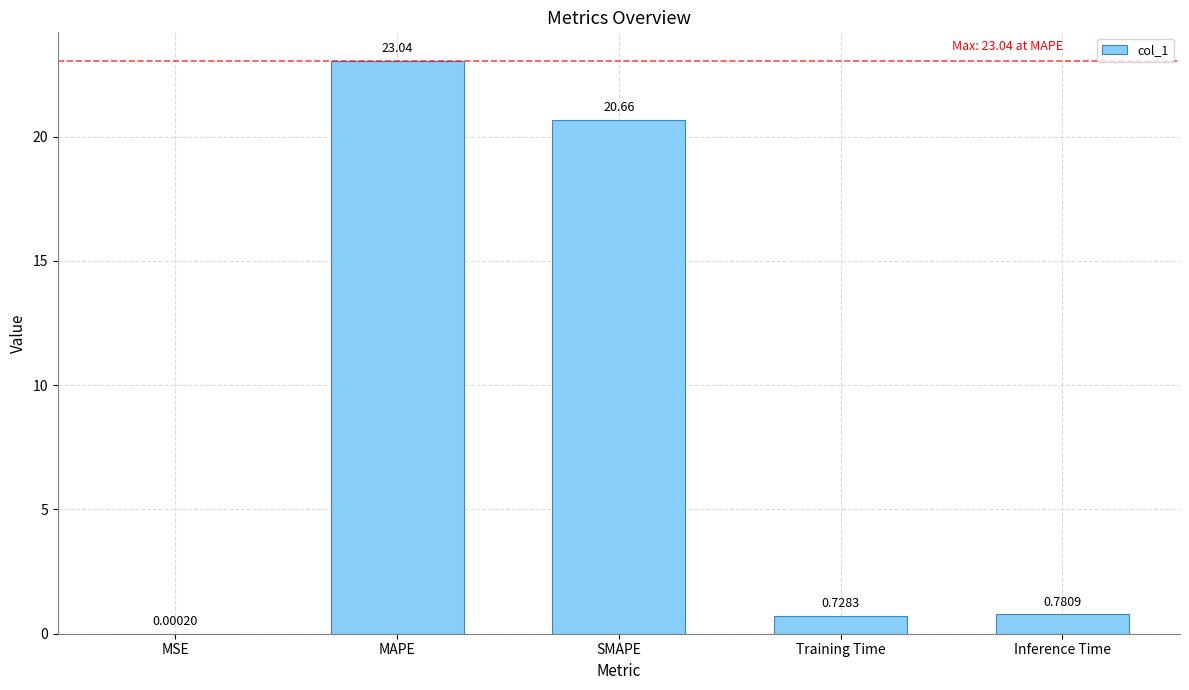

What is the change in value from MAPE to SMAPE?

-2.4